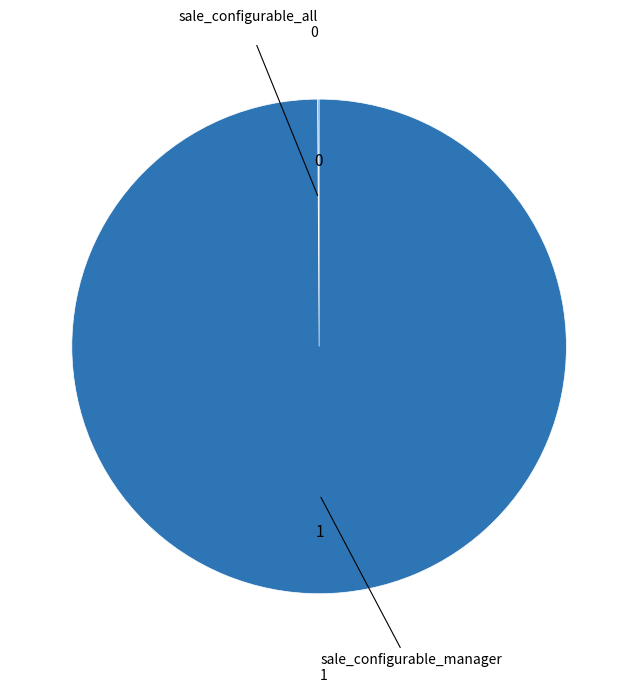

Is there any slice that represents more than half of the pie?

Yes